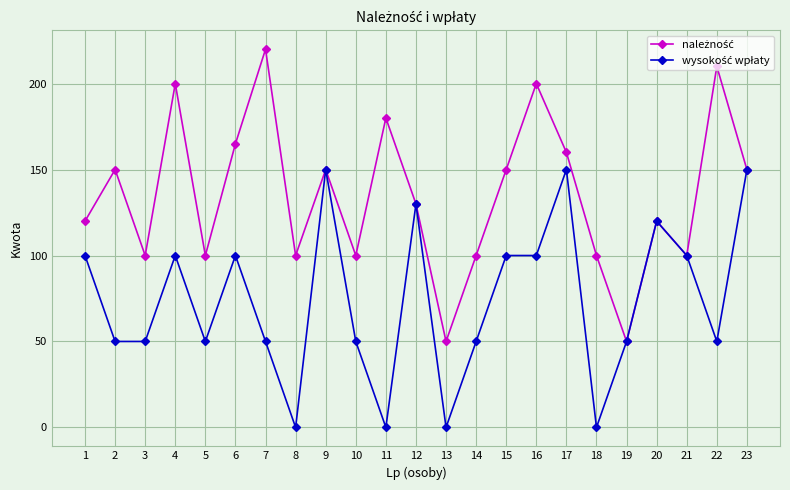

How many distinct data groups are displayed?

2